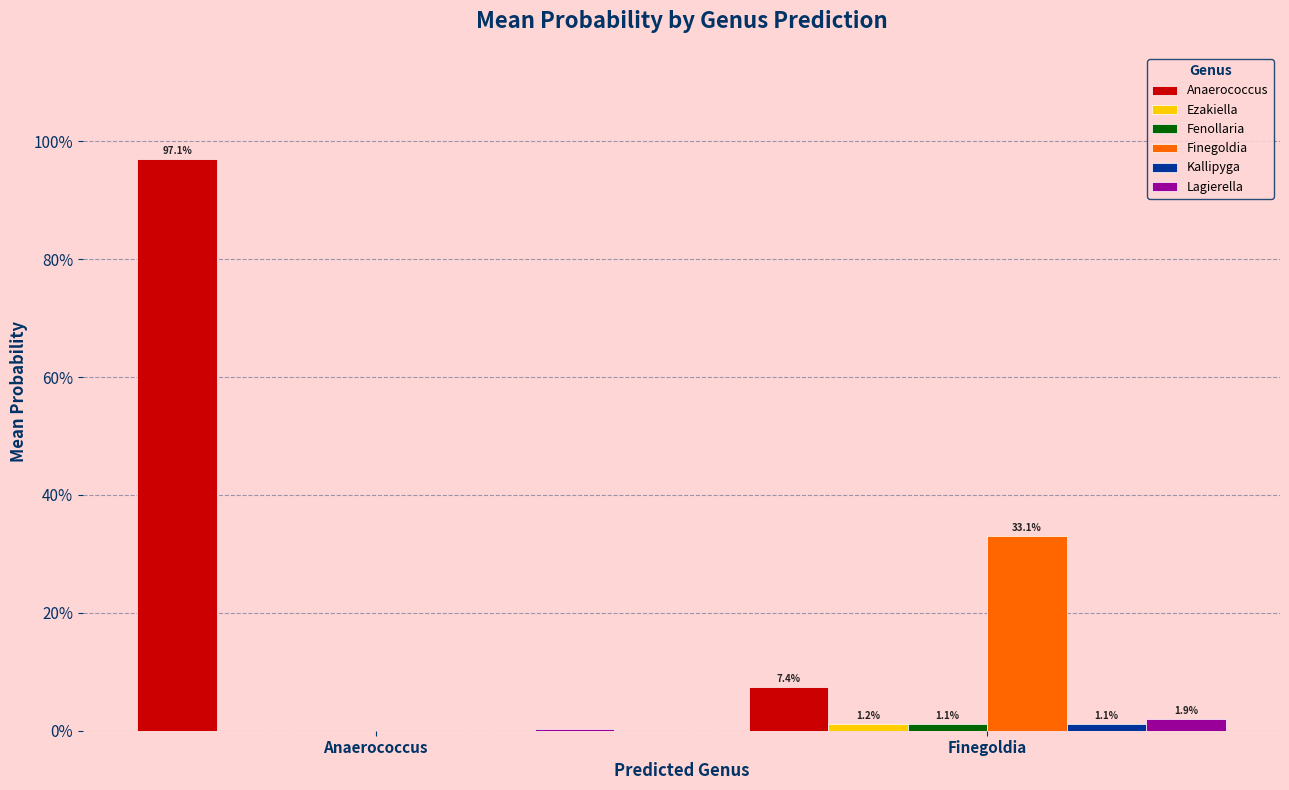

At which label is Kallipyga closest to 0?

Anaerococcus